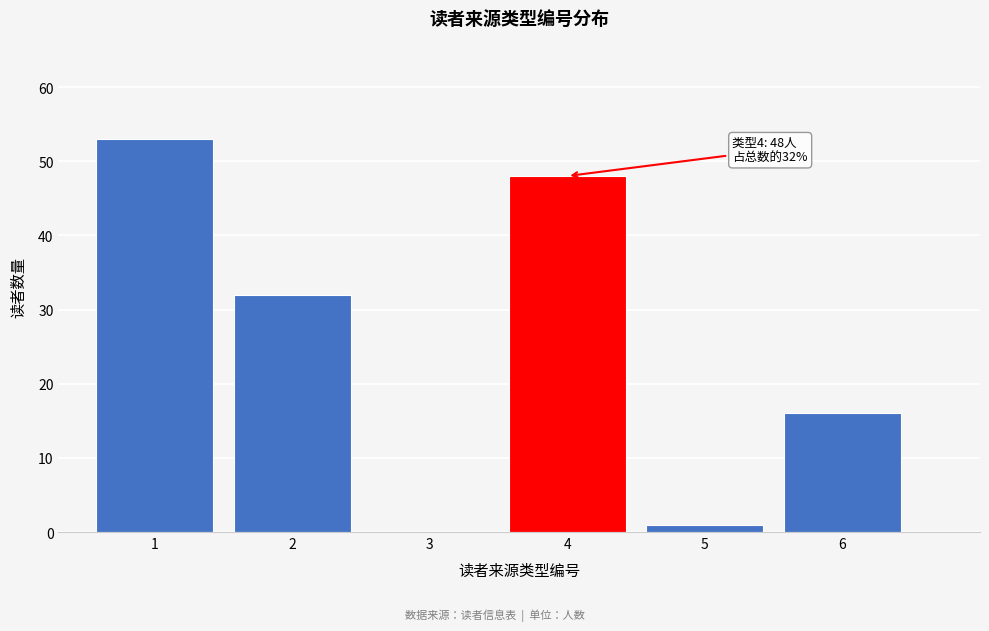

Reading left to right, list all the values displayed in this chart.

1=53	2=32	3=0	4=48	5=1	6=16